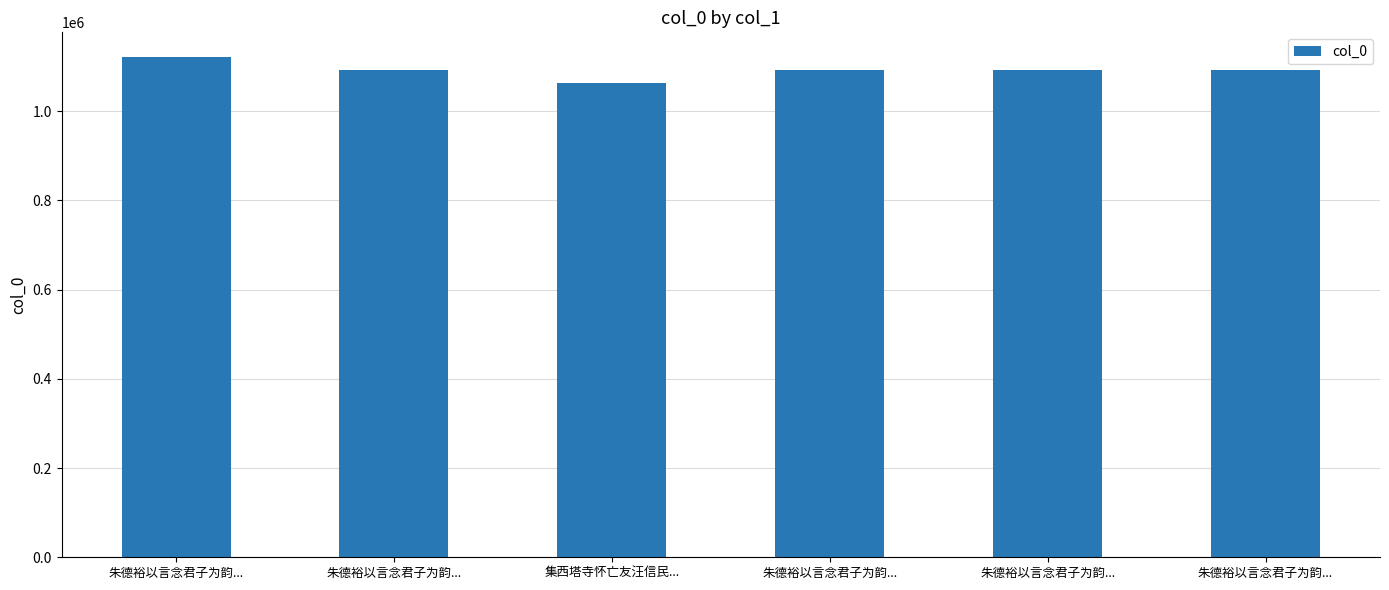

The value at 朱德裕以言念君子为韵... is 1869467. True or false?

False